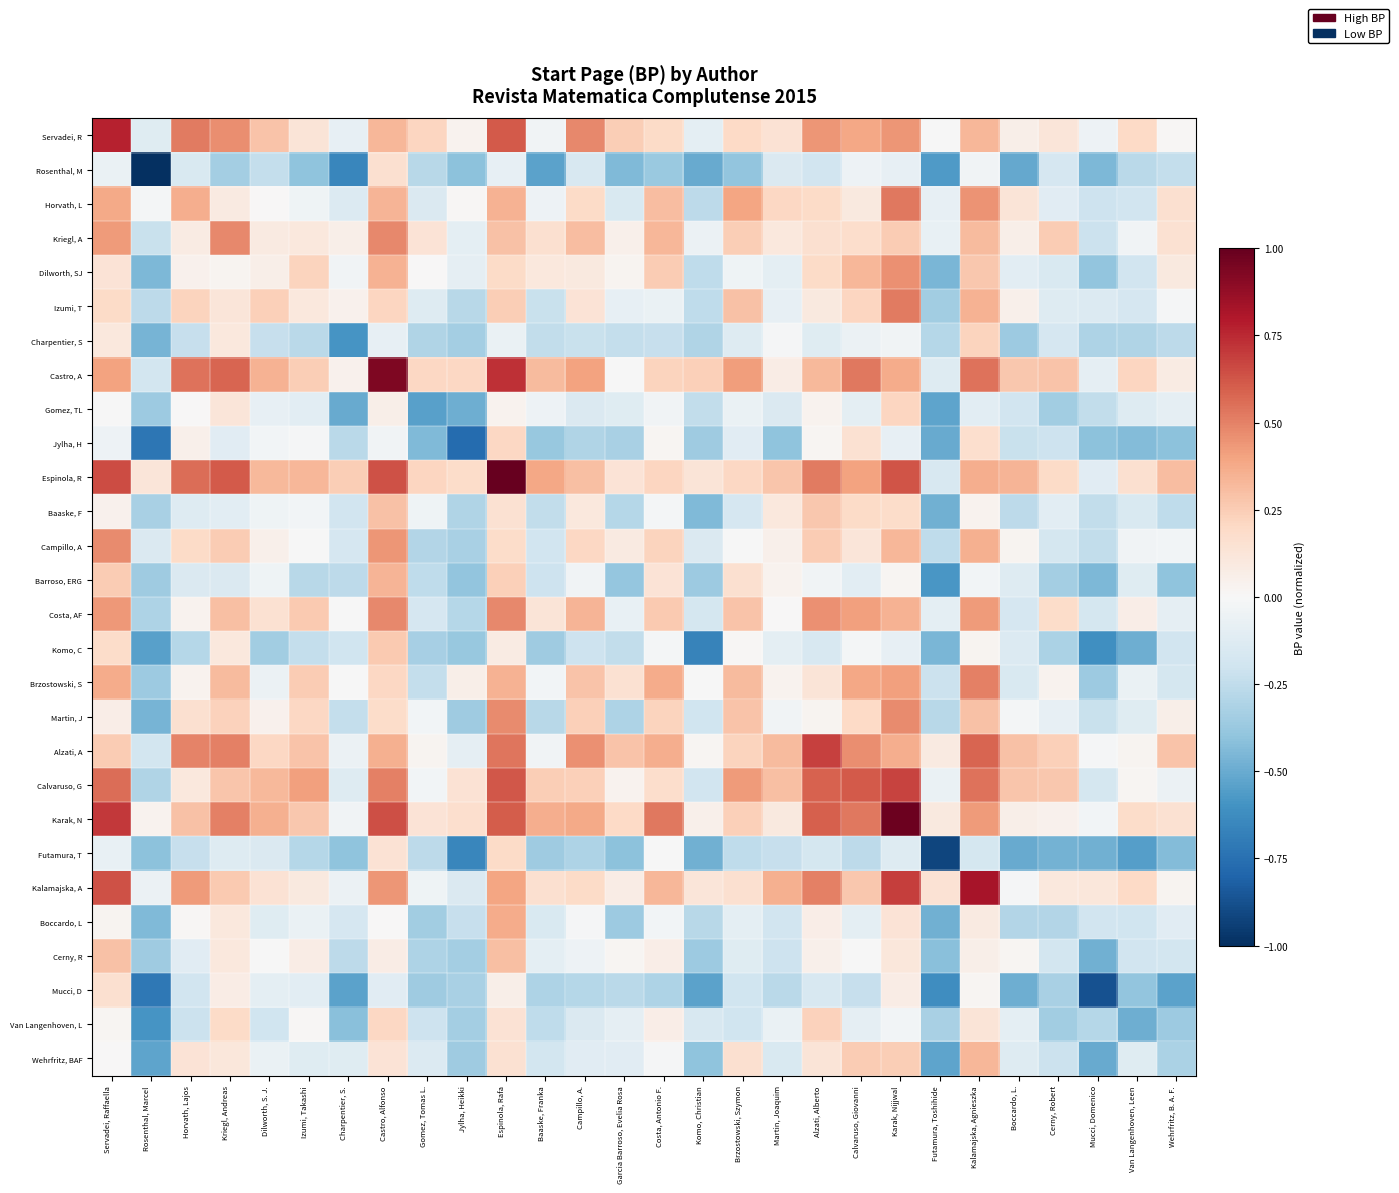

What is the minimum value shown in the chart?

-1.0